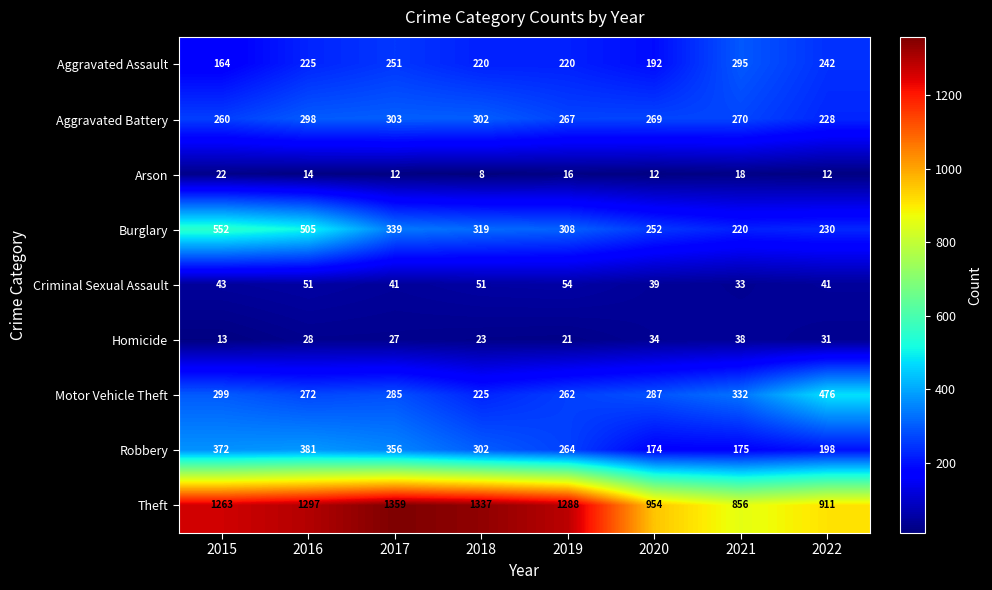

What is the maximum value for Motor Vehicle Theft?

476